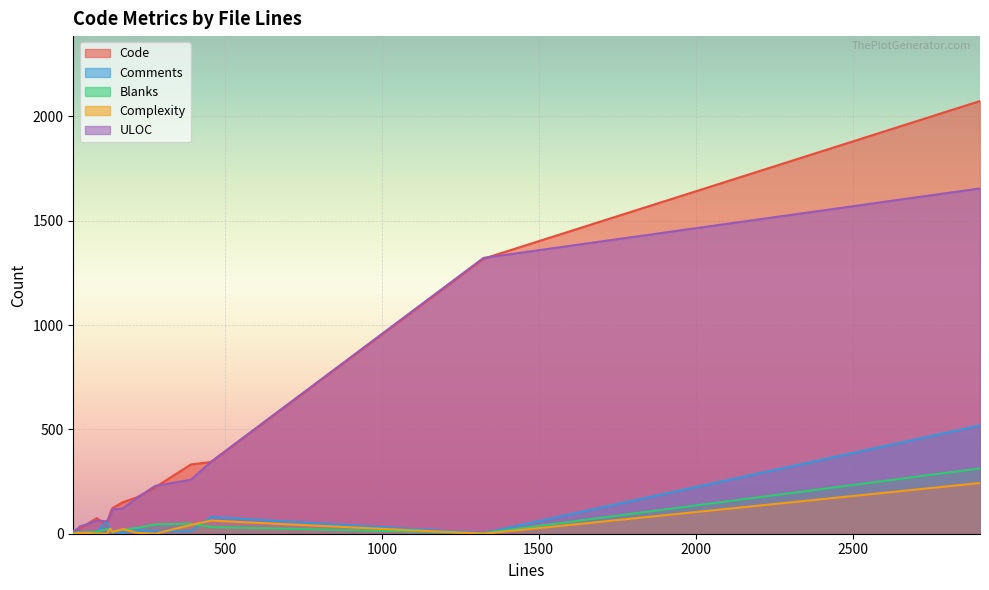

Which series has the widest spread of values?

Code